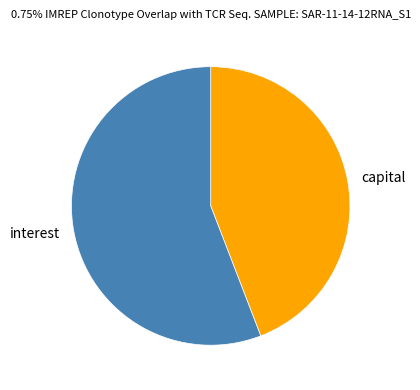

Which has a higher value, capital or interest?

interest